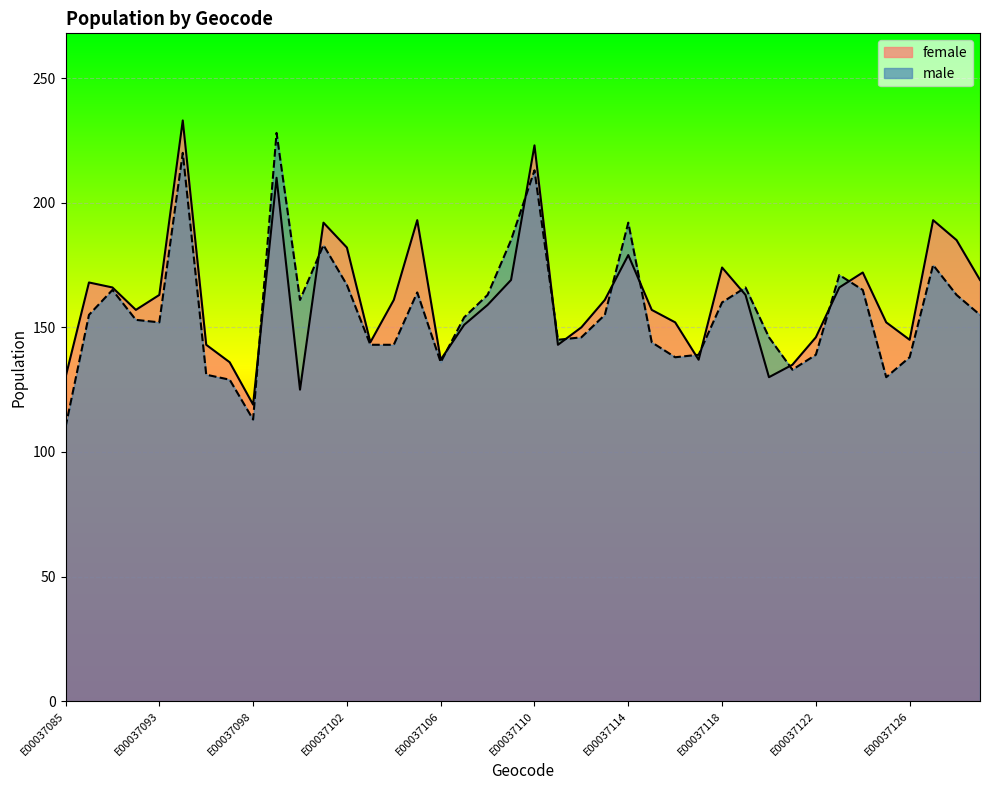

What is the total value across all series at E00037127?

368